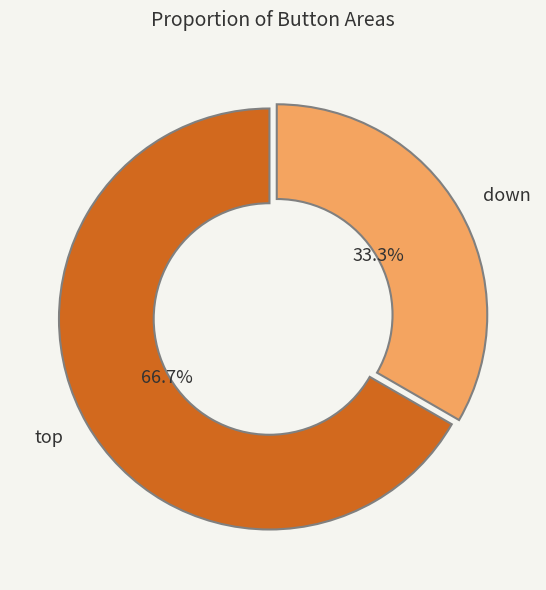

Count the number of slices in the pie.

2